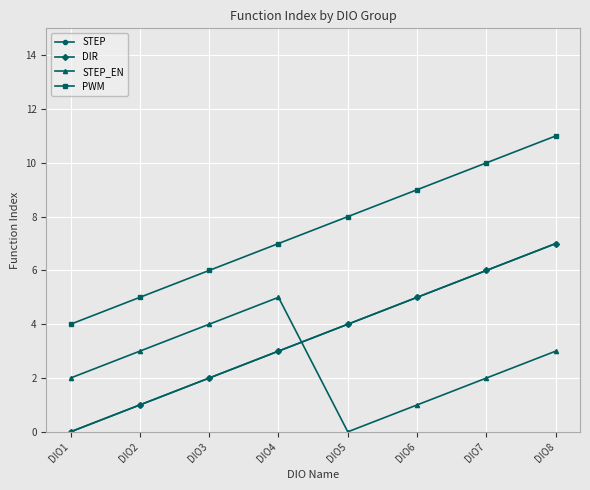

How many lines are shown in the chart?

4